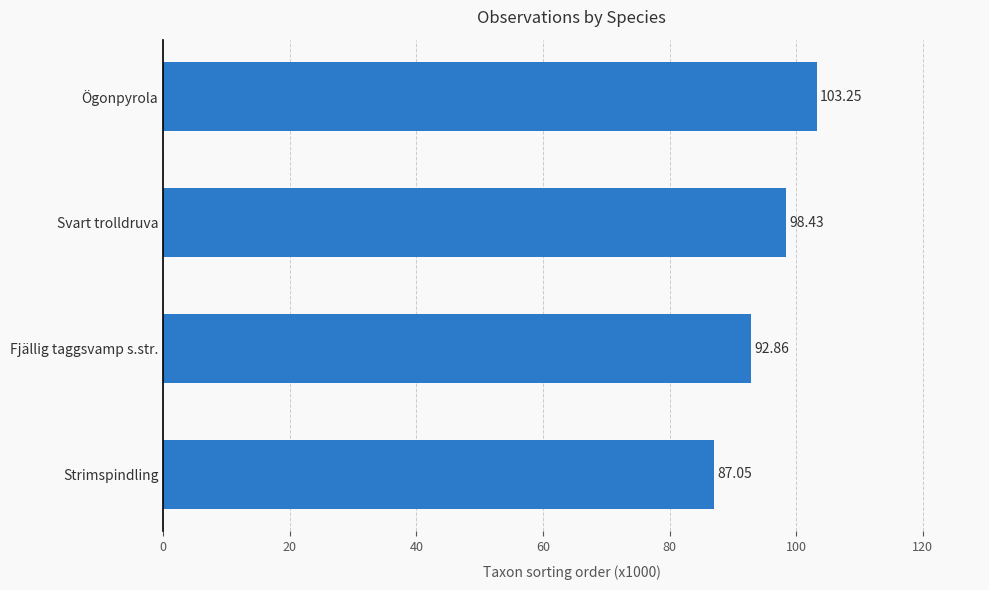

Rank the categories by value from highest to lowest.

Ögonpyrola, Svart trolldruva, Fjällig taggsvamp s.str., Strimspindling